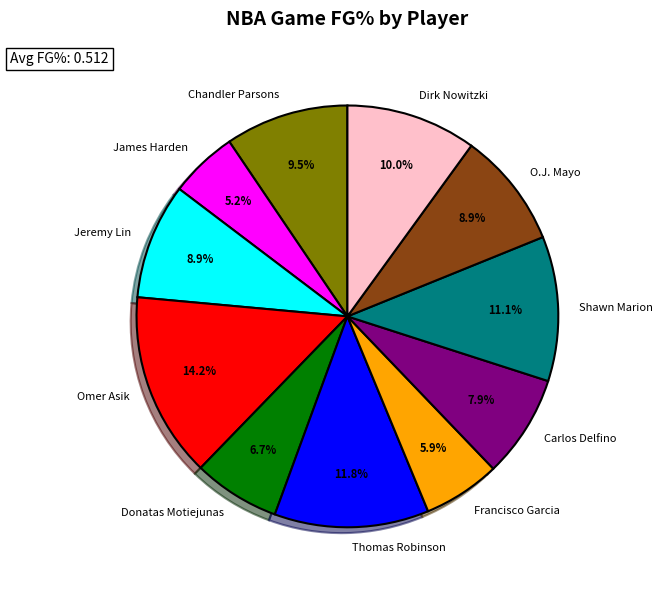

How many segments does this pie chart have?

11